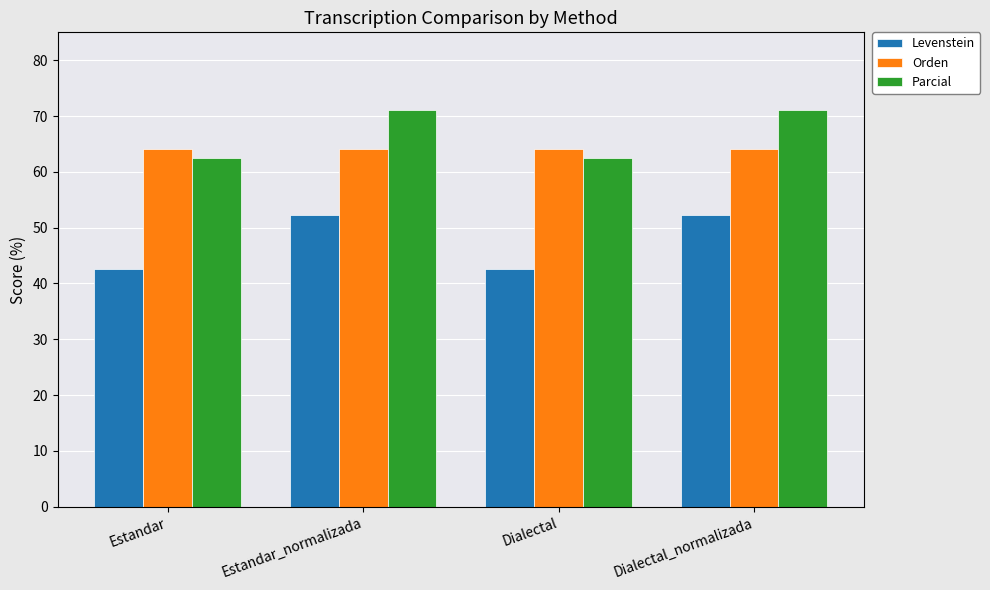

What is the label of the 2nd bar from the left?

Estandar_normalizada